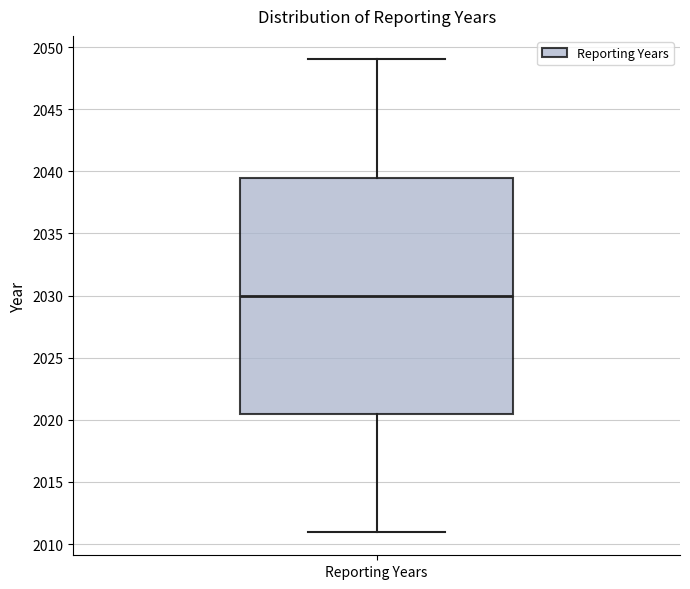

Read this box plot against the y-axis: the position of the median line, the range covered by the box, and the ends of both whiskers. The values are not printed on the chart, so give them approximately, as read against the axis.

median 2030.0, box 2020.5 to 2039.5, whiskers 2011.0 to 2049.0